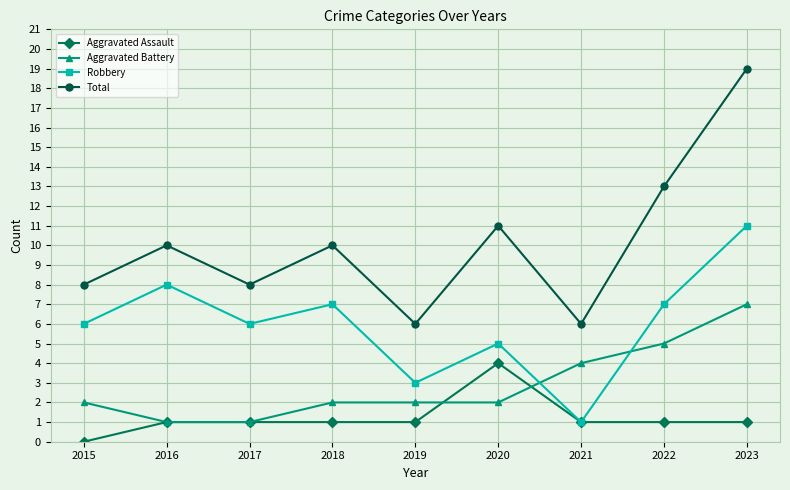

Reading left to right, transcribe all the data shown in this chart.

Aggravated Assault: 2015=0	2016=1	2017=1	2018=1	2019=1	2020=4	2021=1	2022=1	2023=1
Aggravated Battery: 2015=2	2016=1	2017=1	2018=2	2019=2	2020=2	2021=4	2022=5	2023=7
Robbery: 2015=6	2016=8	2017=6	2018=7	2019=3	2020=5	2021=1	2022=7	2023=11
Total: 2015=8	2016=10	2017=8	2018=10	2019=6	2020=11	2021=6	2022=13	2023=19